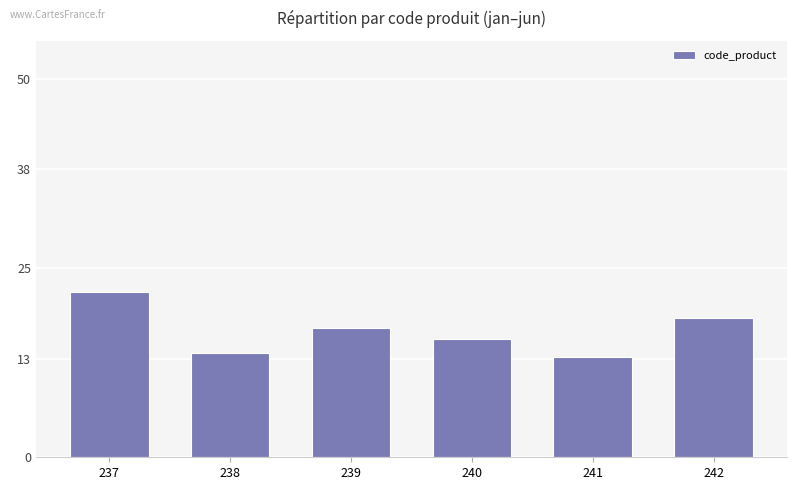

How many series are shown in this chart?

1